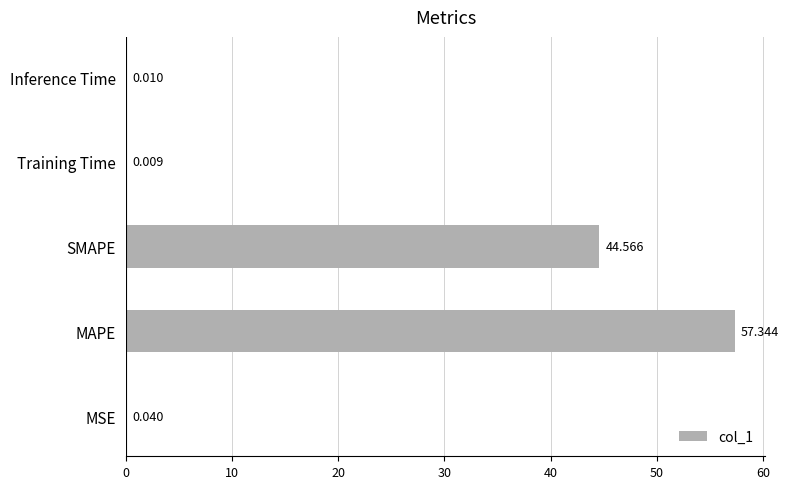

Are the bars horizontal?

Yes